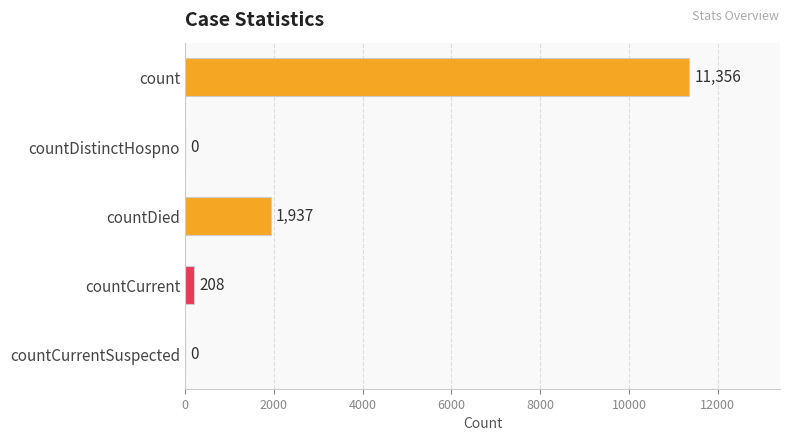

Reading top to bottom, list all the values displayed in this chart.

count=11356	countDistinctHospno=0	countDied=1937	countCurrent=208	countCurrentSuspected=0